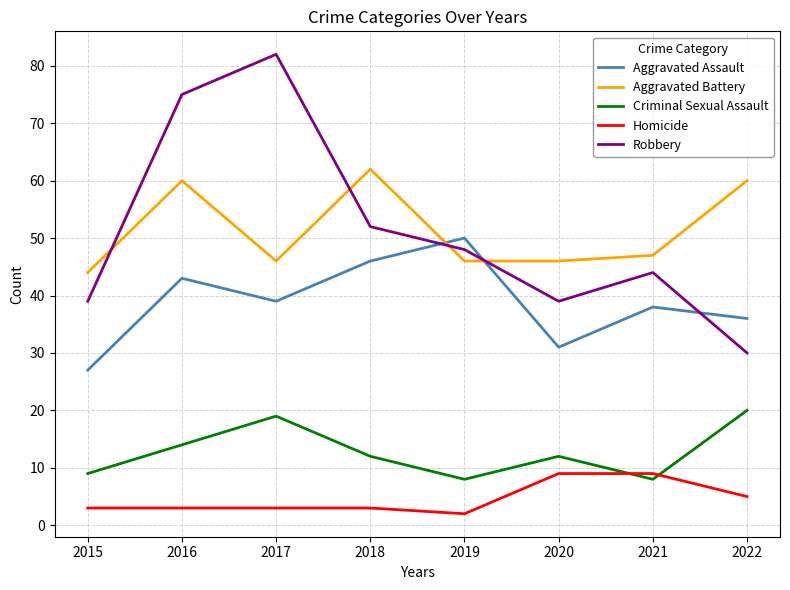

The value of Criminal Sexual Assault at 2021 is 8. True or false?

True